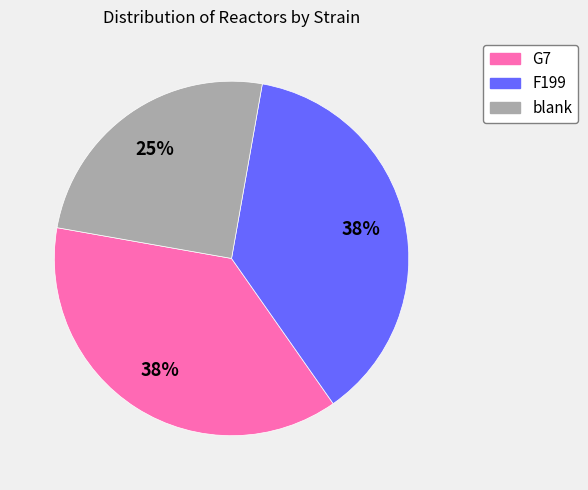

To the nearest percent, what is the average slice percentage?

33%